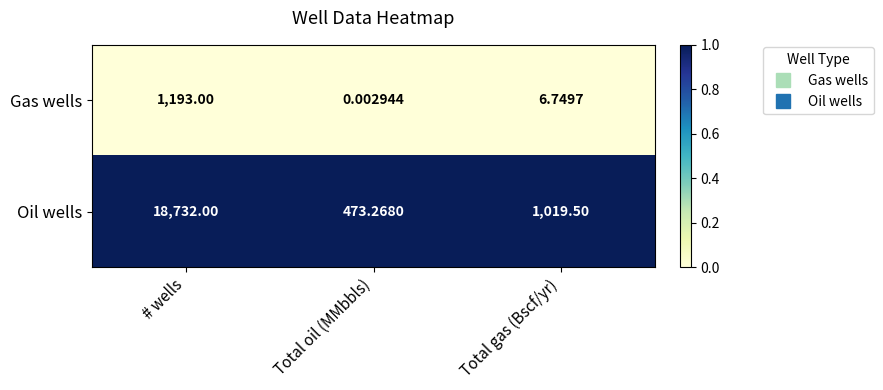

What is the spread (max minus min) of values at Total oil (MMbbls)?

473.3